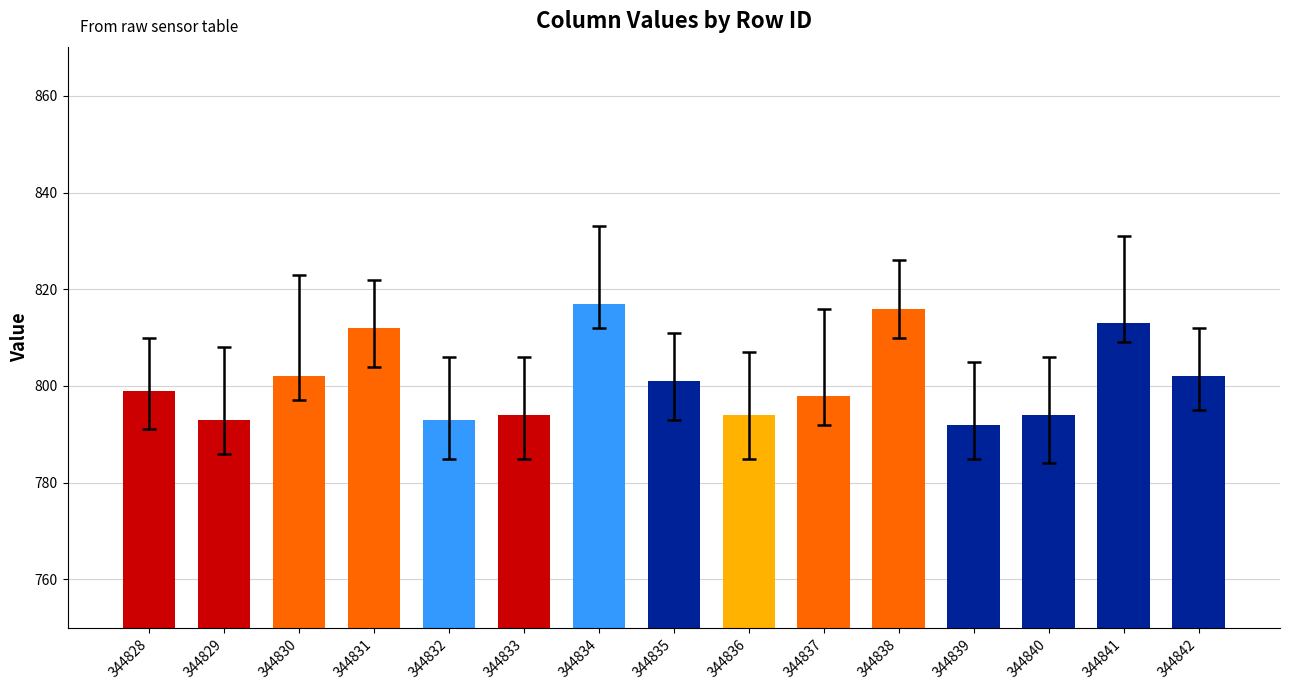

What is the approximate value at 344841?

813